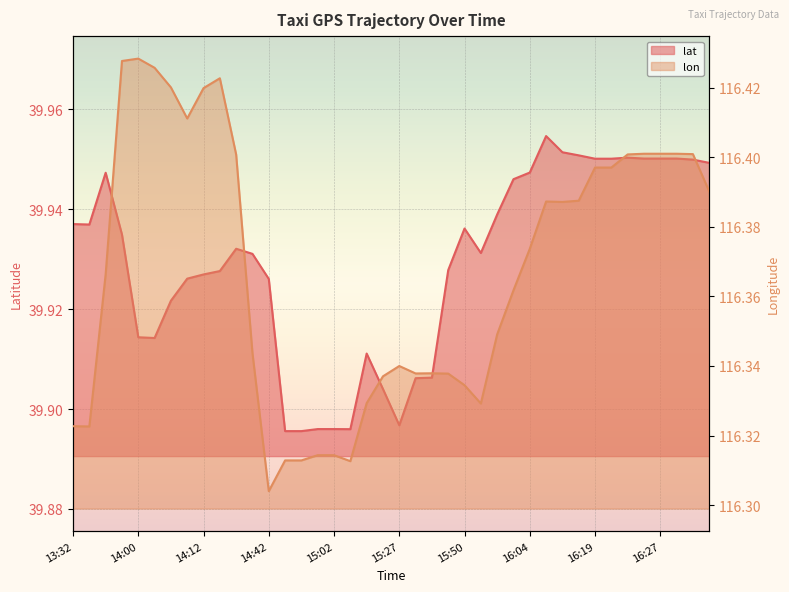

True or false: lat and lon cross at least once.

False